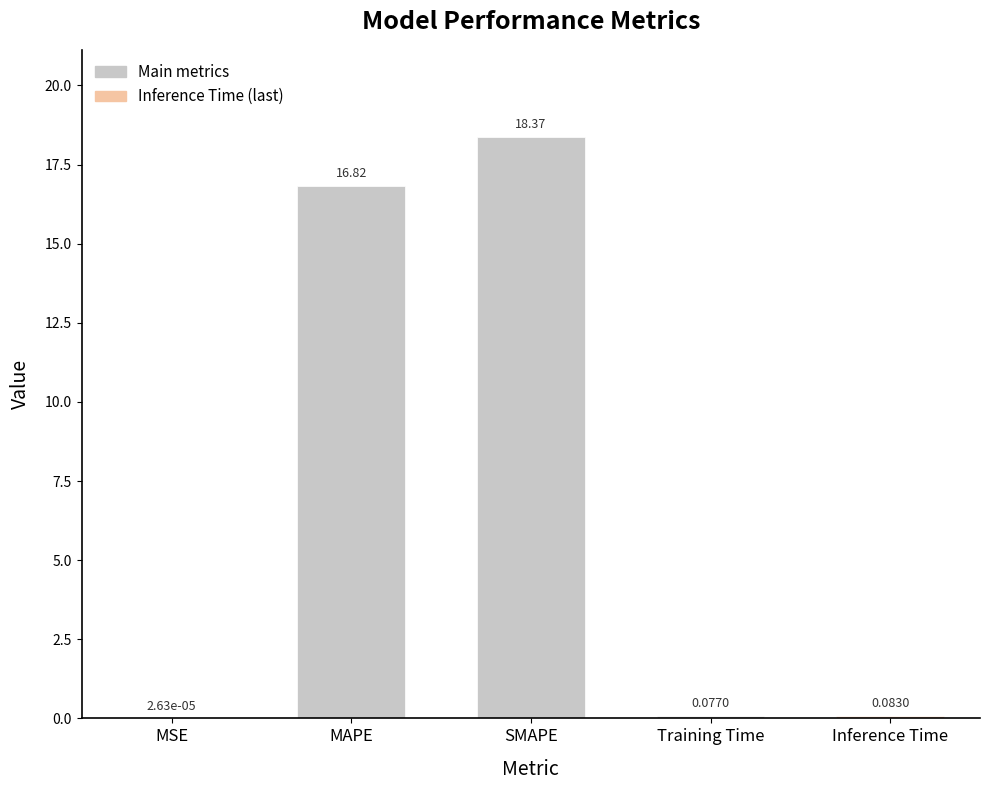

At which label is the value closest to 9?

MAPE